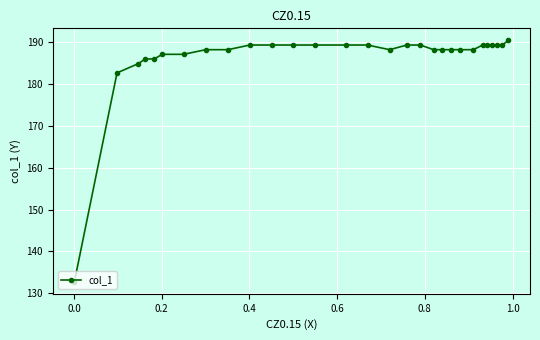

What is the smallest value displayed?

132.8